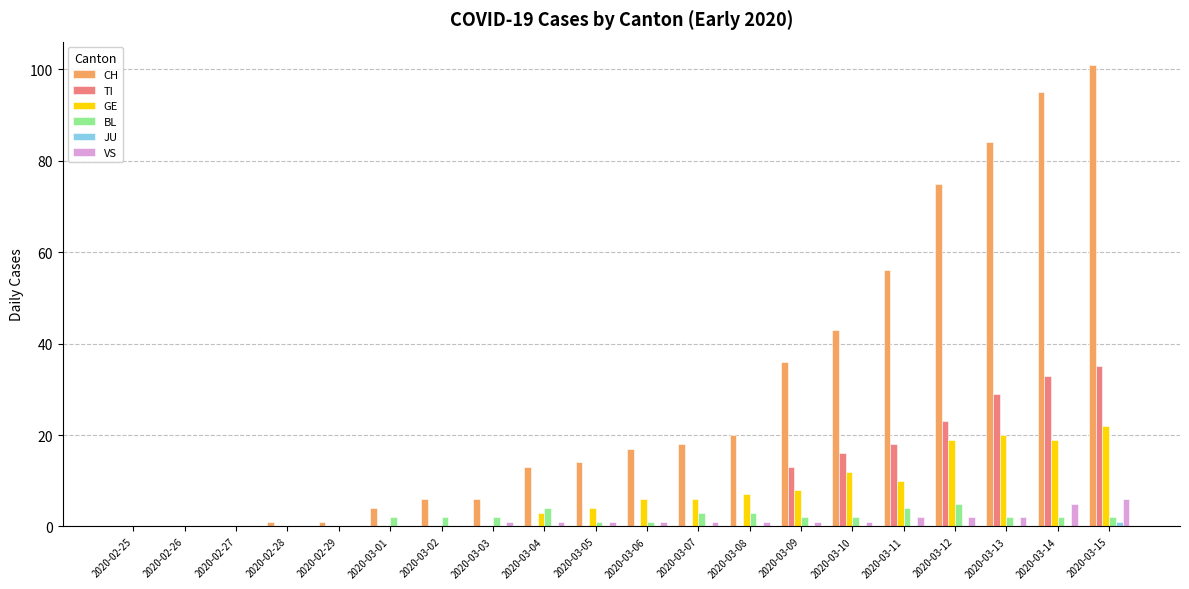

What is the highest value of the VS series?

6